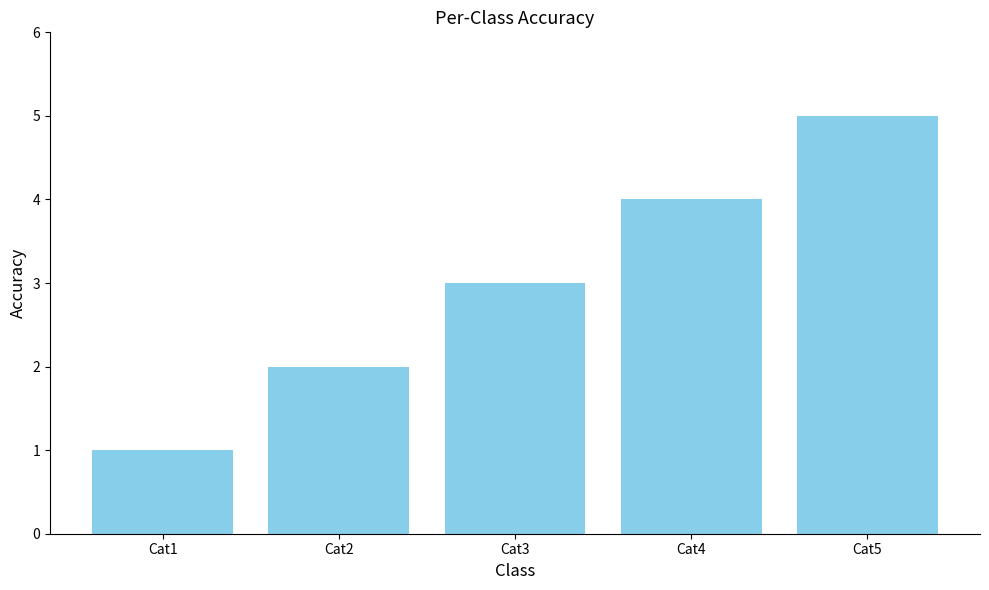

Between Cat4 and Cat3, which is larger?

Cat4